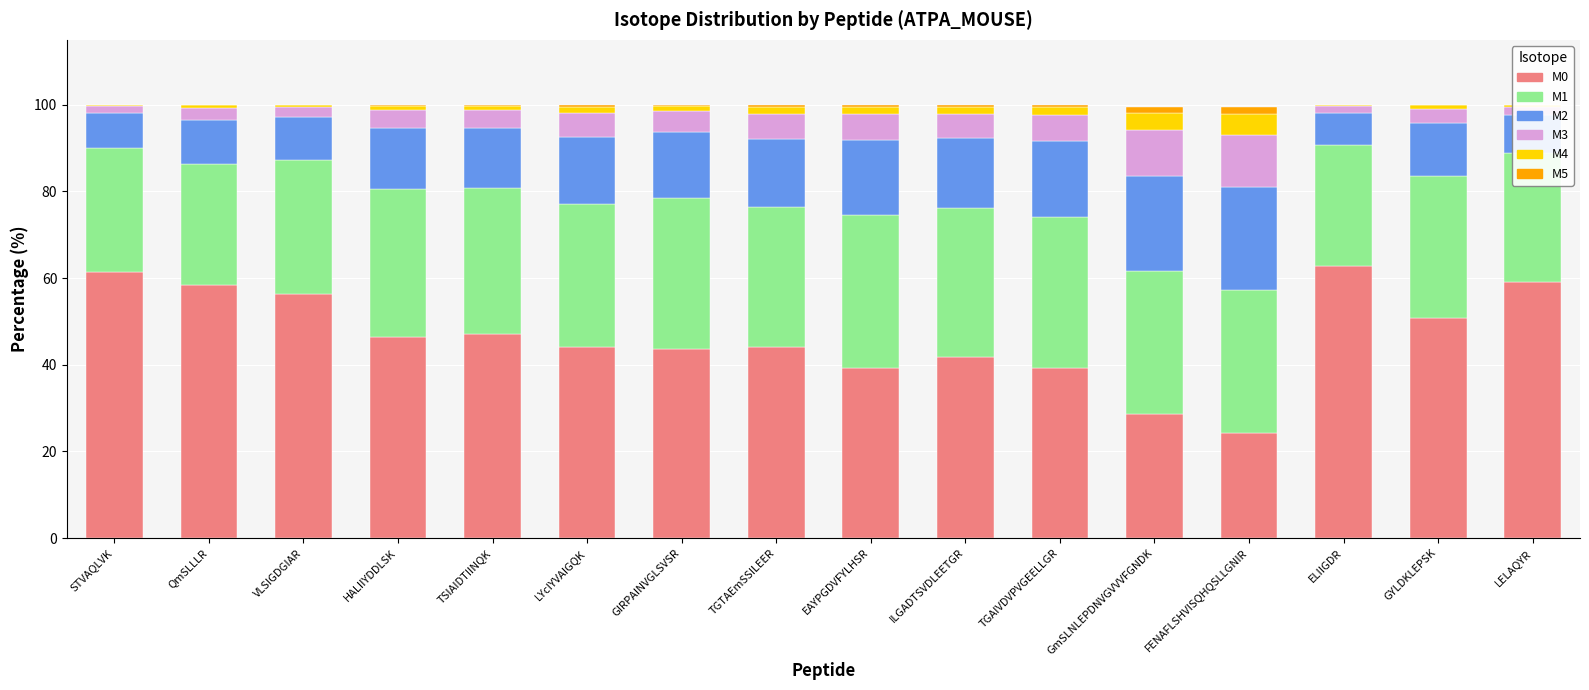

The M0 series shows 41.8 at ILGADTSVDLEETGR. True or false?

True